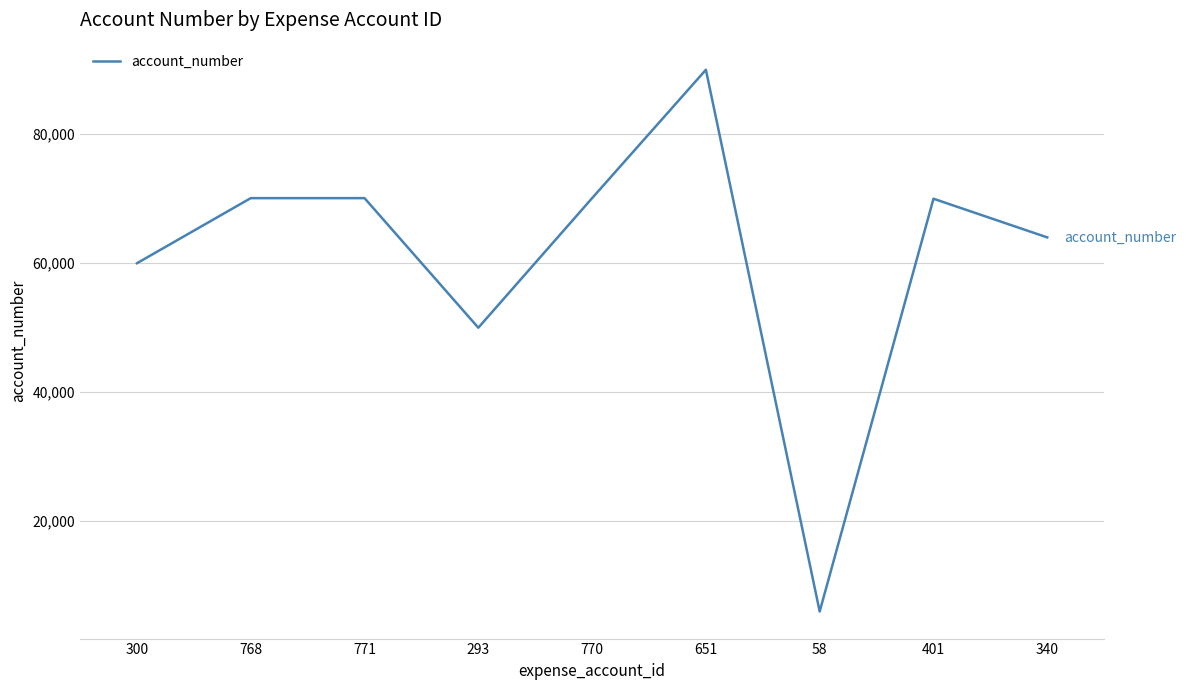

What is the difference between the values at 401 and 340?

5996